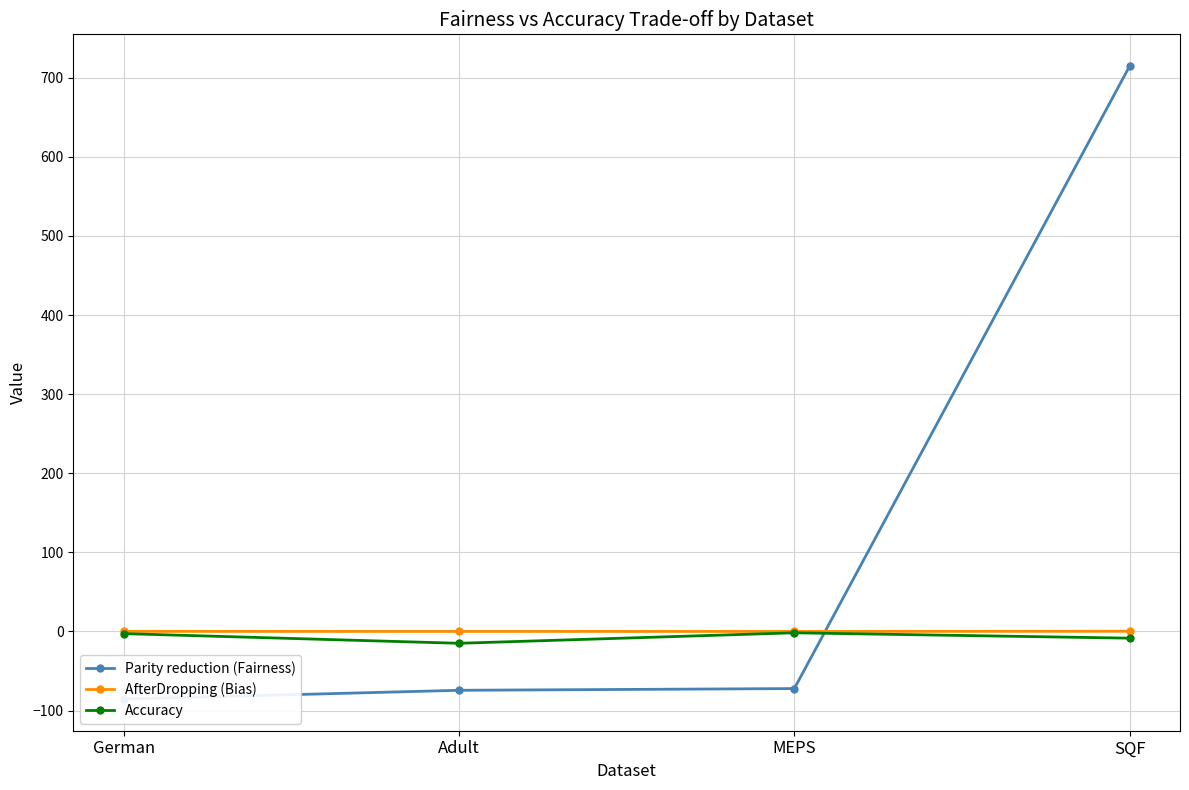

At which label does Accuracy reach its minimum?

Adult